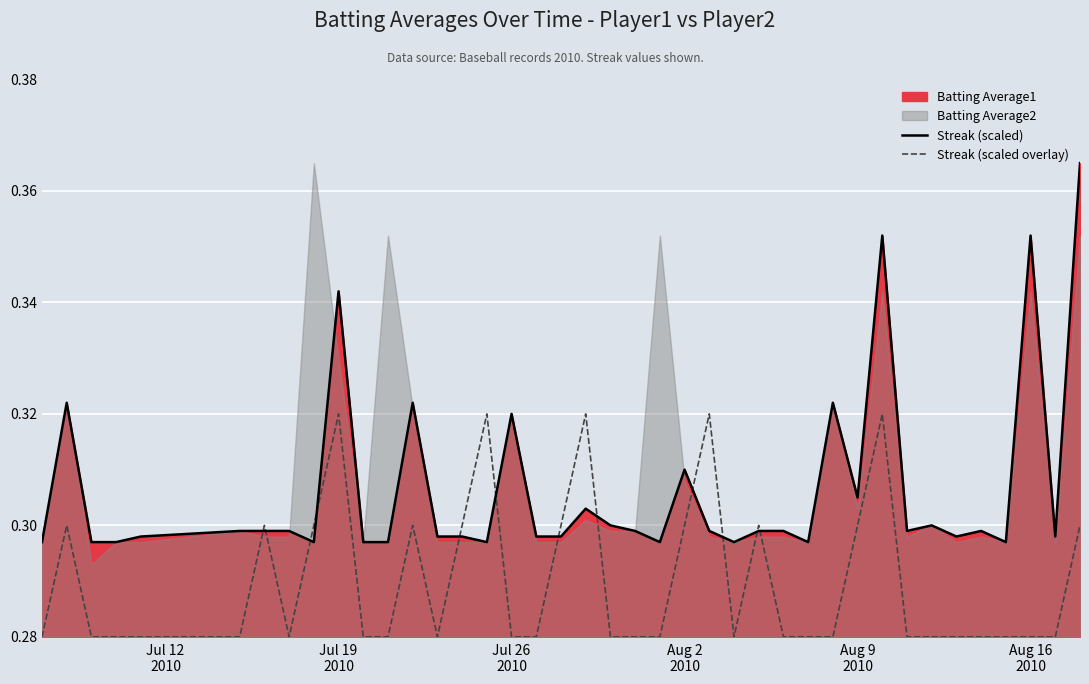

True or false: Streak (scaled overlay) and Streak (scaled) cross at least once.

True